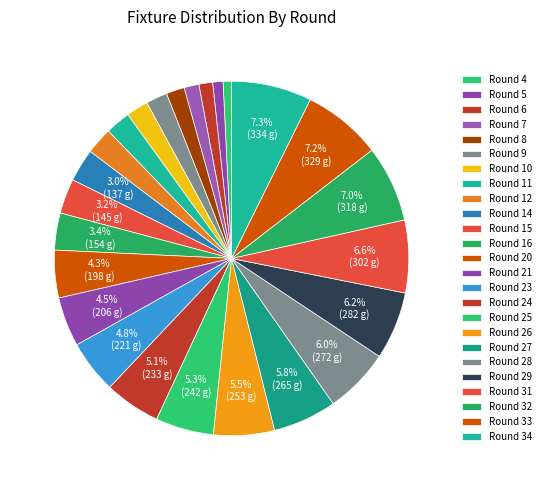

Is it true that Round 26 is 1% of the pie?

False